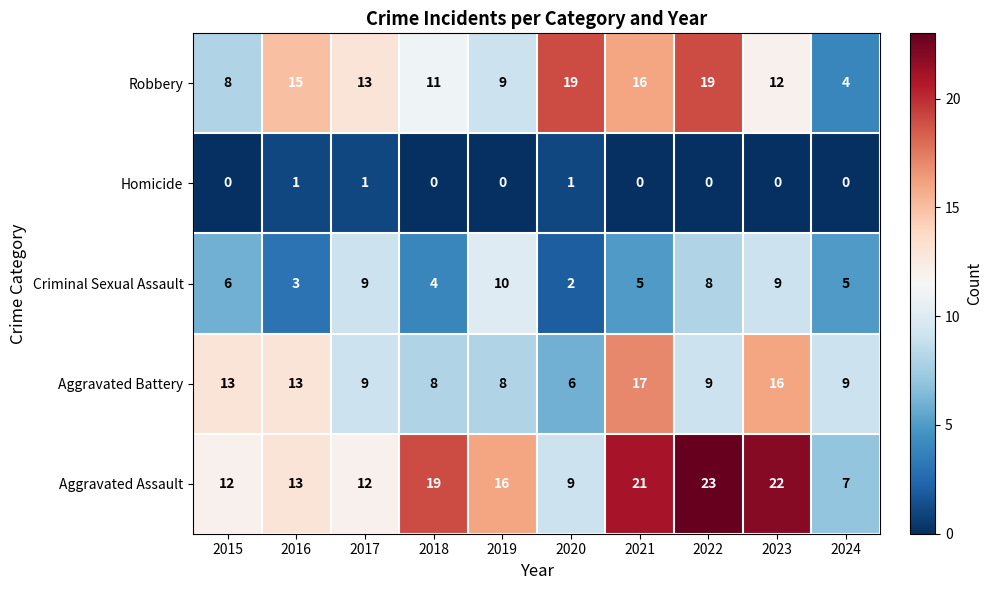

Where does the Aggravated Assault series first go above 16?

2018